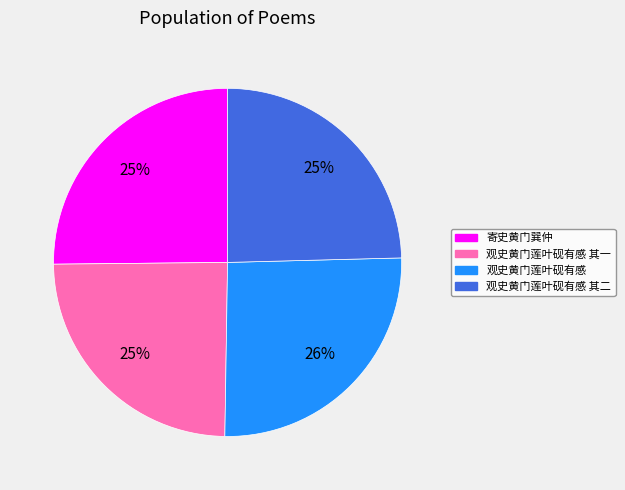

Is there a majority slice in this chart?

No